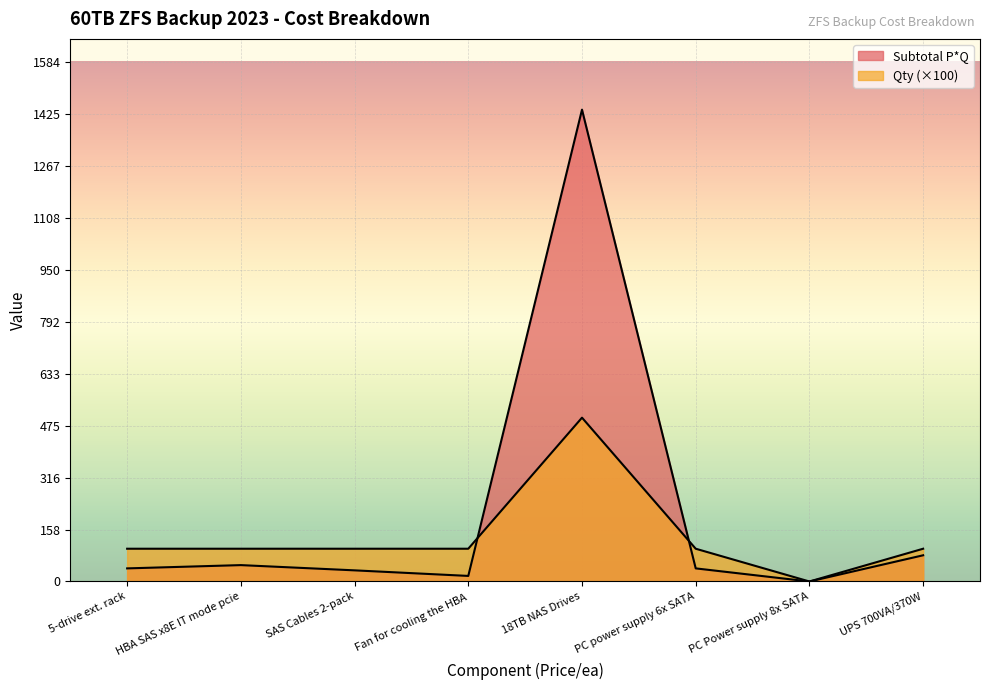

How many interior local valleys does the Qty series have?

1